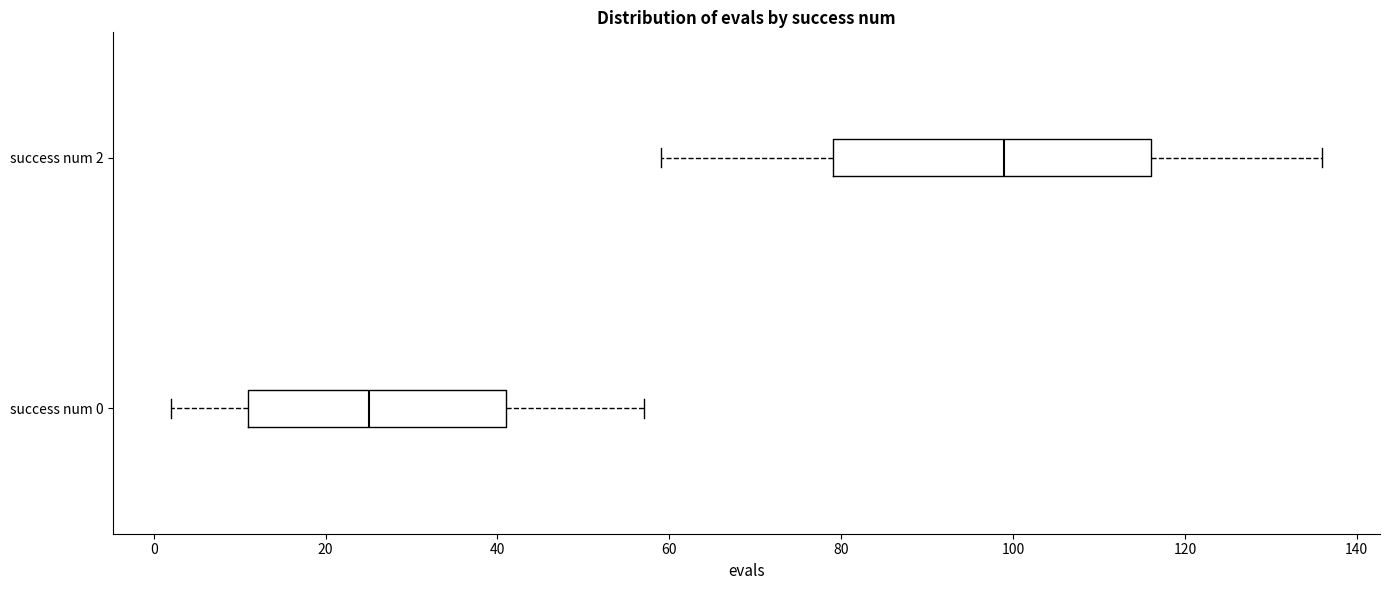

Reading bottom to top, transcribe this box plot: for each box, give where its median line is, the range the box spans, and where its two whiskers end, as read against the x-axis. The values are not printed on the chart, so give them approximately, as read against the axis.

success num 0: median 26, box 12 to 42, whiskers 2 to 58
success num 2: median 100, box 80 to 116, whiskers 60 to 136